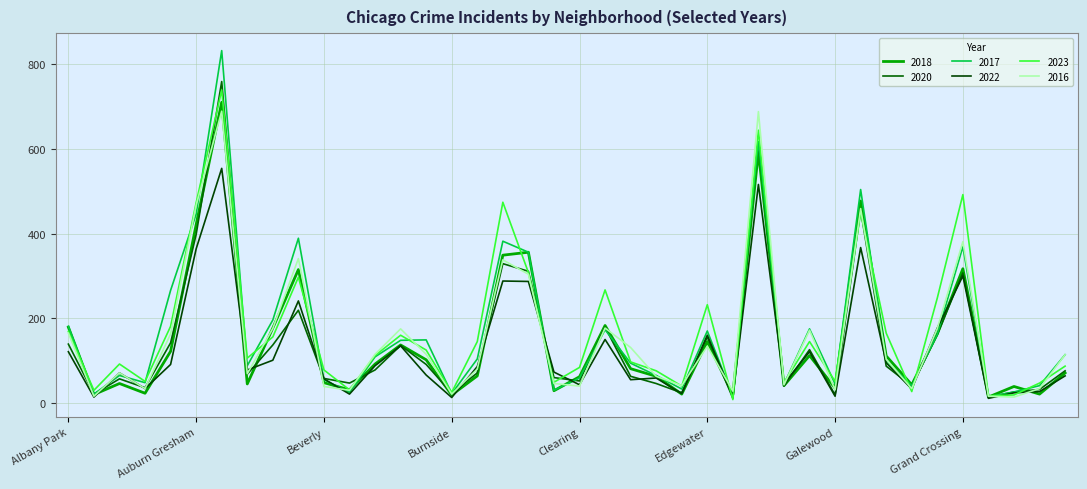

At which category is the sum across all series the highest?

Austin